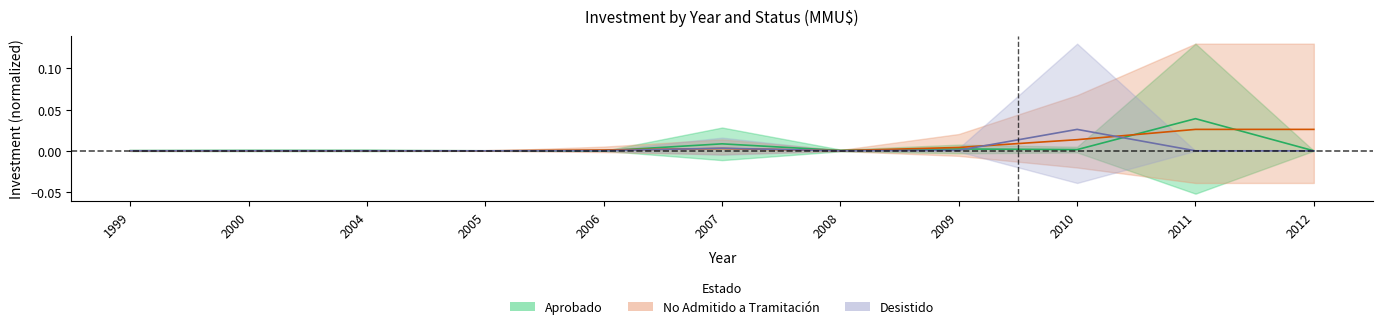

Does the chart display data point markers on the line(s)?

No